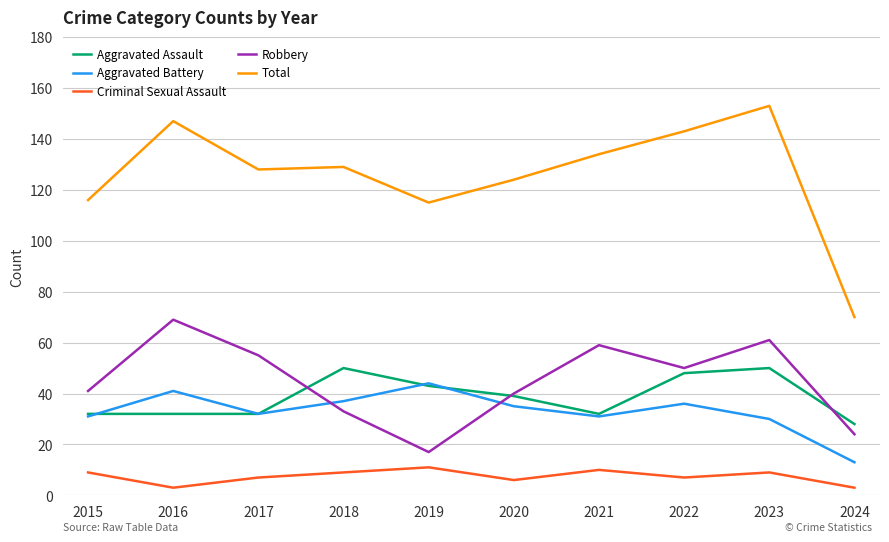

How many interior local valleys does the Criminal Sexual Assault series have?

3